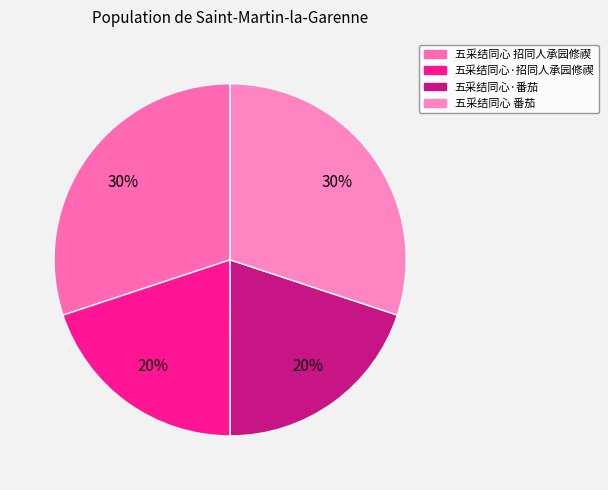

Is the sum of 五采结同心·招同人承园修禊 and 五采结同心·番茄 greater than half?

No